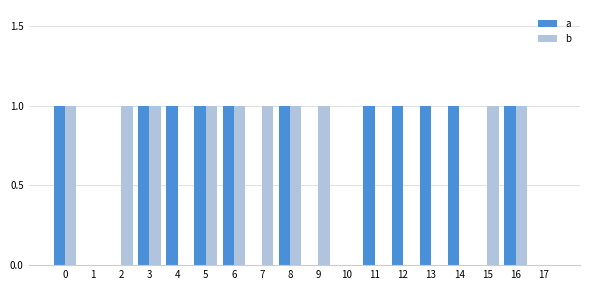

What is the difference between the a values at 15 and 8?

1